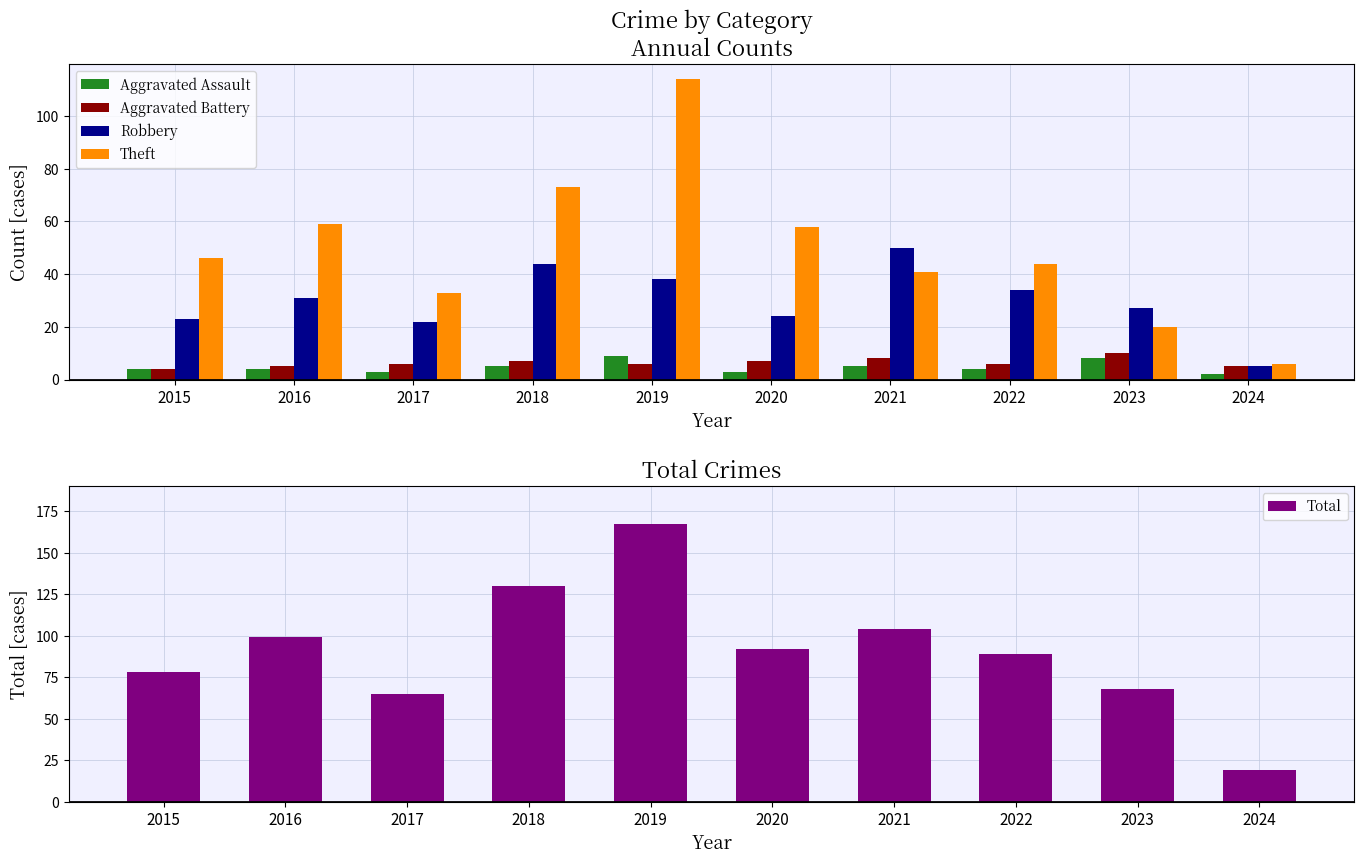

Rank the series at 2016 from lowest to highest value.

Aggravated Assault, Aggravated Battery, Robbery, Theft, Total